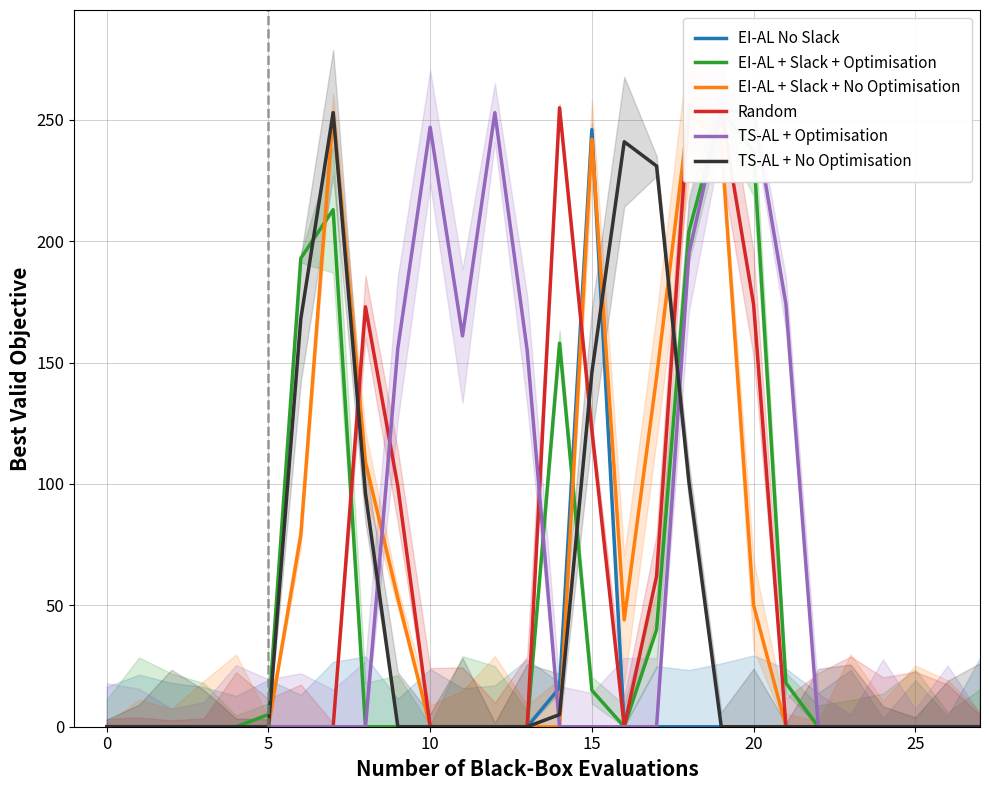

Is the value of TS-AL + Optimisation at 17 greater than the value of EI-AL + Slack + No Optimisation at 10?

No